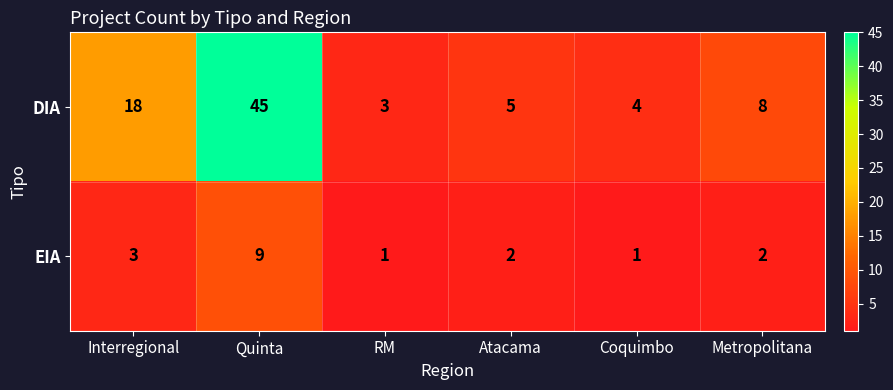

Where is EIA nearest to the value 5?

Interregional